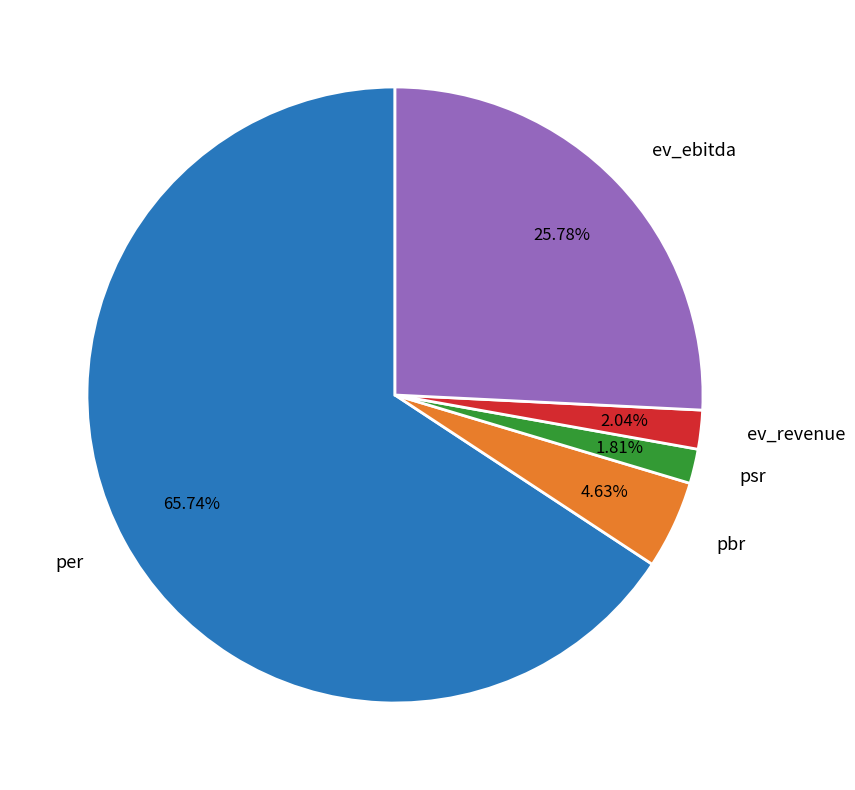

To the nearest percent, what percentage of the pie is ev_ebitda?

26%